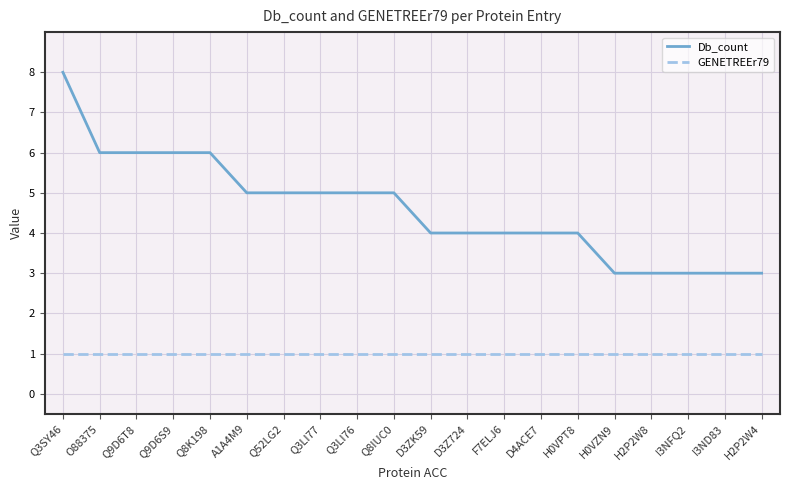

What are all the series names shown in the legend?

Db_count, GENETREEr79